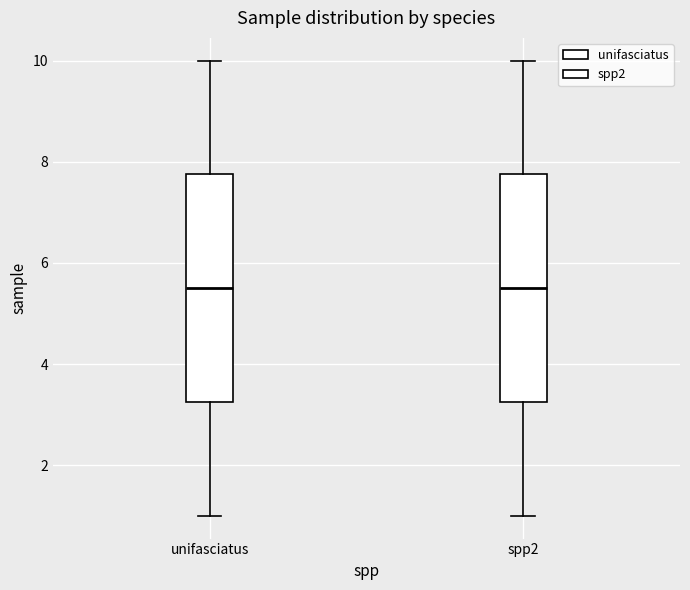

Reading left to right, read every box against the y-axis: the position of its median line, the range the box covers, and the ends of its whiskers. The values are not printed on the chart, so give them approximately, as read against the axis.

unifasciatus: median 5.6, box 3.2 to 7.8, whiskers 1.0 to 10.0
spp2: median 5.6, box 3.2 to 7.8, whiskers 1.0 to 10.0